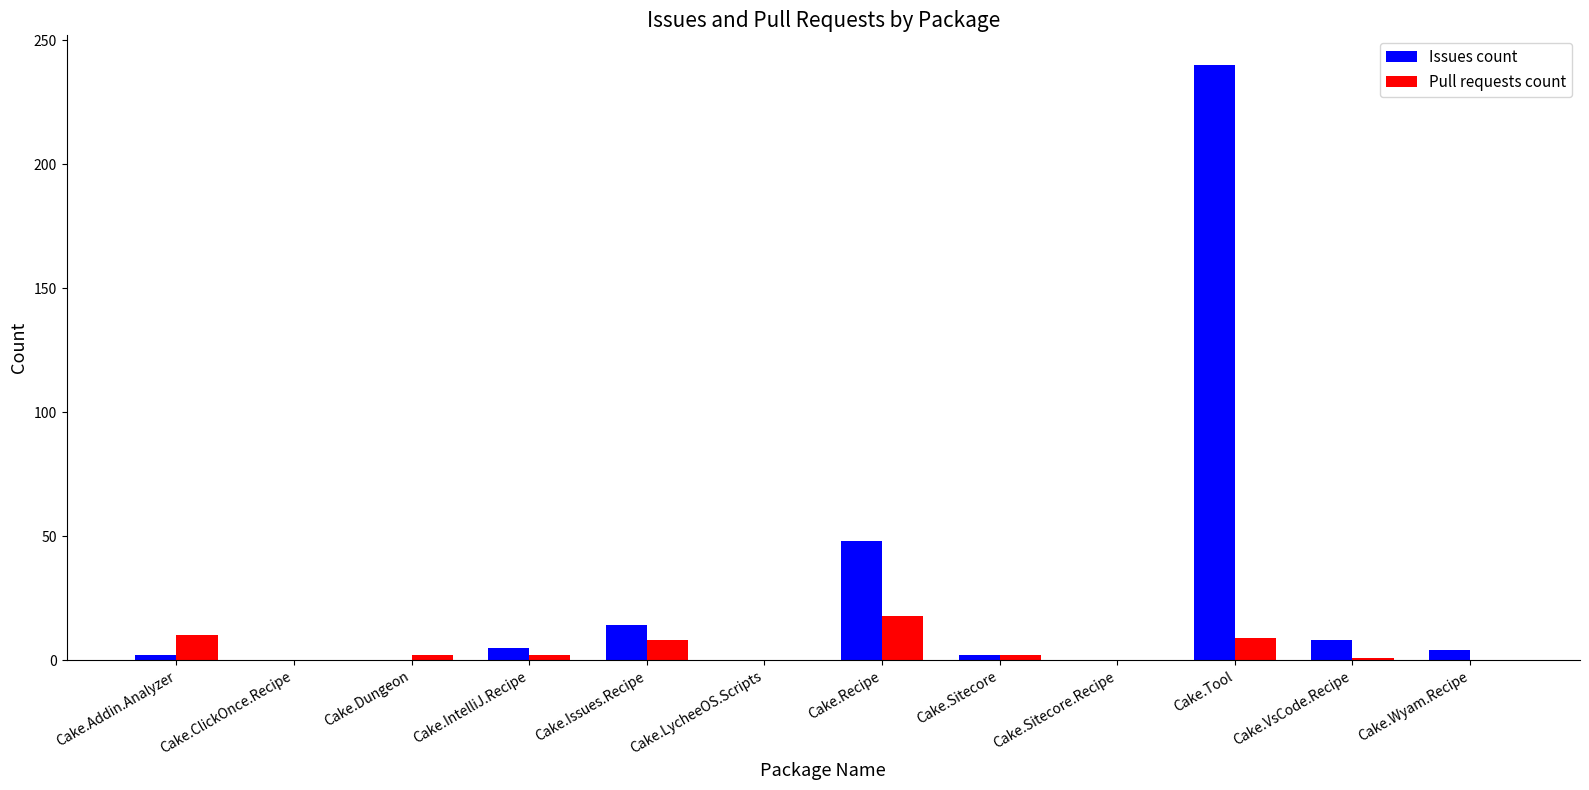

At which category is the sum across all series the highest?

Cake.Tool